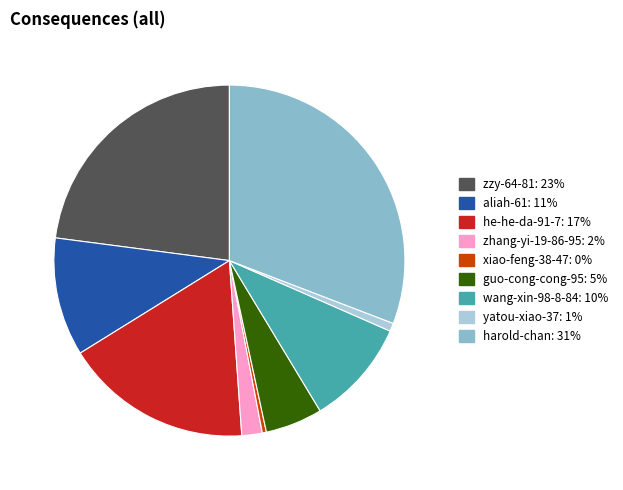

Which slice is the largest?

harold-chan